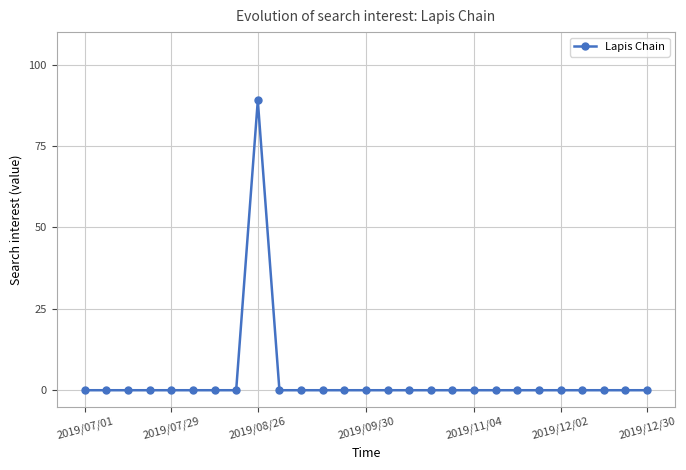

What is the maximum value shown in the chart?

89